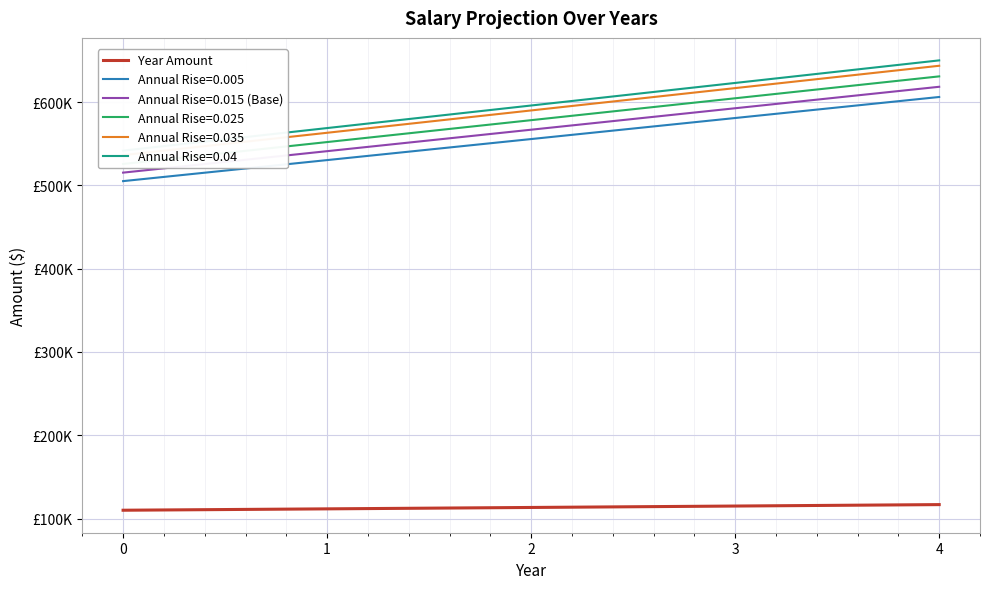

What is the value of the 1st point from the left?

110000.0